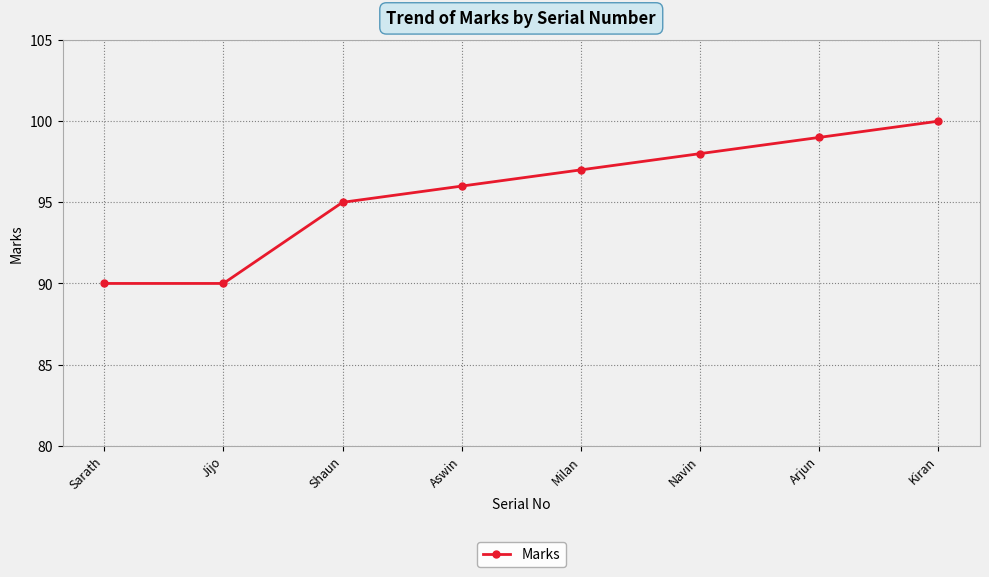

What is the change in value from Sarath to Shaun?

+5